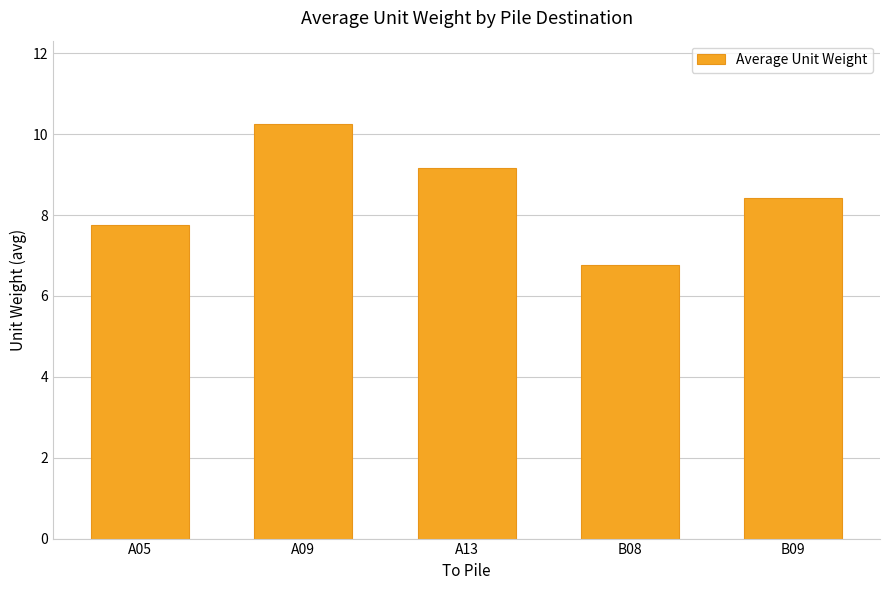

What is the difference between the second highest and minimum values?

2.4